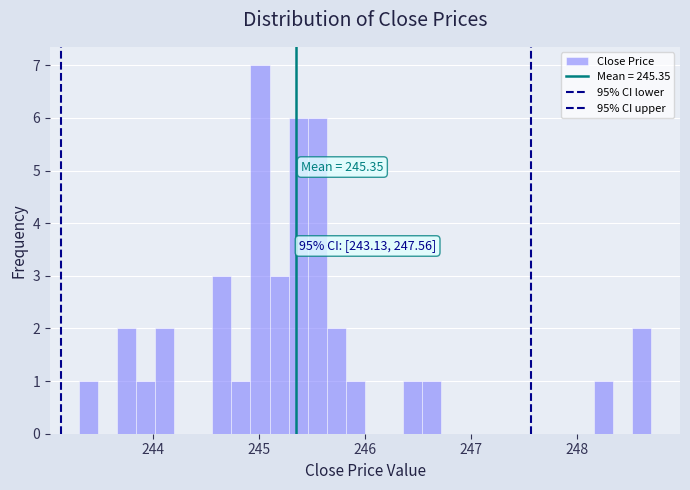

Around what value on the x-axis is the tallest bar? Give the approximate position of its centre, as read against the axis.

245.0